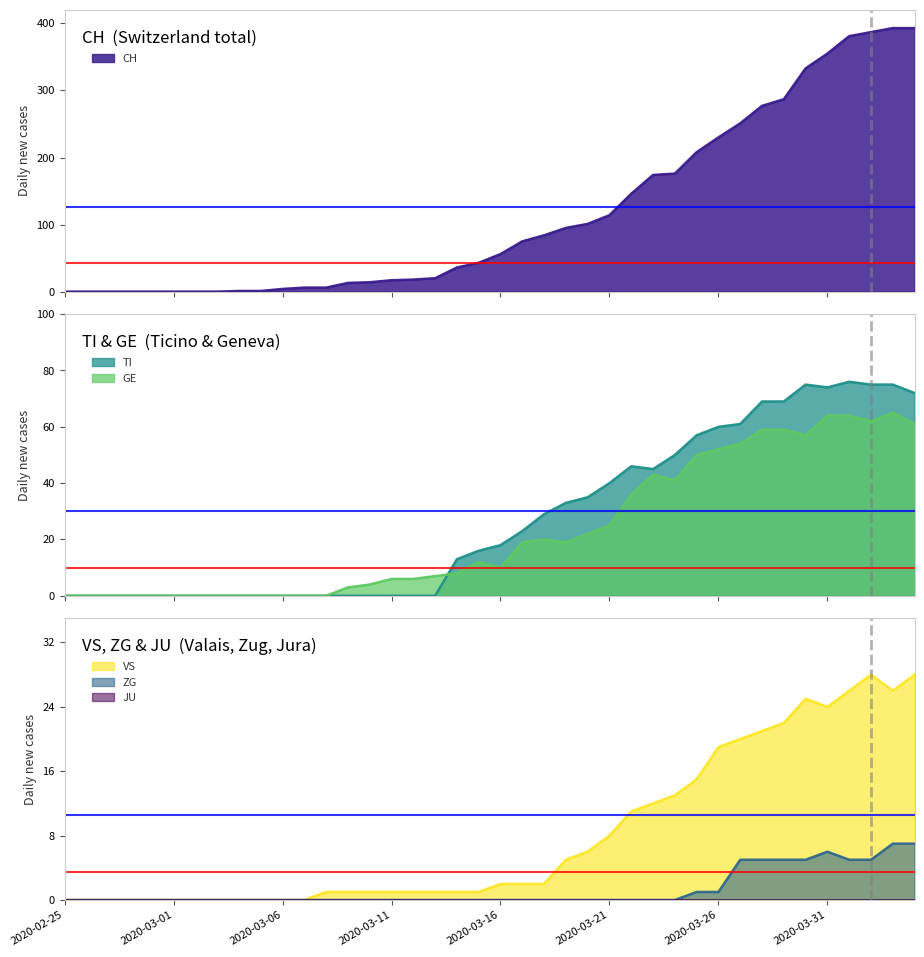

At 2020-03-27, list the series in order from largest to smallest.

CH, TI, GE, VS, ZG